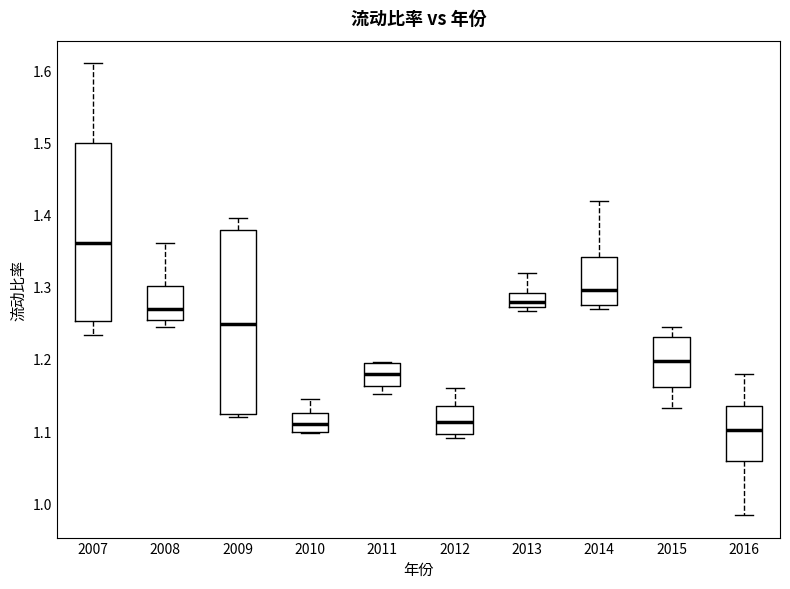

Reading left to right, transcribe this box plot: for each box, give where its median line is, the range the box spans, and where its two whiskers end, as read against the y-axis. The values are not printed on the chart, so give them approximately, as read against the axis.

2007: median 1.36, box 1.25 to 1.50, whiskers 1.23 to 1.61
2008: median 1.27, box 1.25 to 1.30, whiskers 1.24 to 1.36
2009: median 1.25, box 1.12 to 1.38, whiskers 1.12 (just below the box's lower edge) to 1.39
2010: median 1.11, box 1.10 to 1.13, whiskers 1.10 to 1.14
2011: median 1.18, box 1.16 to 1.19, whiskers 1.15 to 1.20
2012: median 1.11, box 1.10 to 1.13, whiskers 1.09 to 1.16
2013: median 1.28, box 1.27 to 1.29, whiskers 1.27 (just below the box's lower edge) to 1.32
2014: median 1.30, box 1.27 to 1.34, whiskers 1.27 (just below the box's lower edge) to 1.42
2015: median 1.20, box 1.16 to 1.23, whiskers 1.13 to 1.24
2016: median 1.10, box 1.06 to 1.14, whiskers 0.98 to 1.18